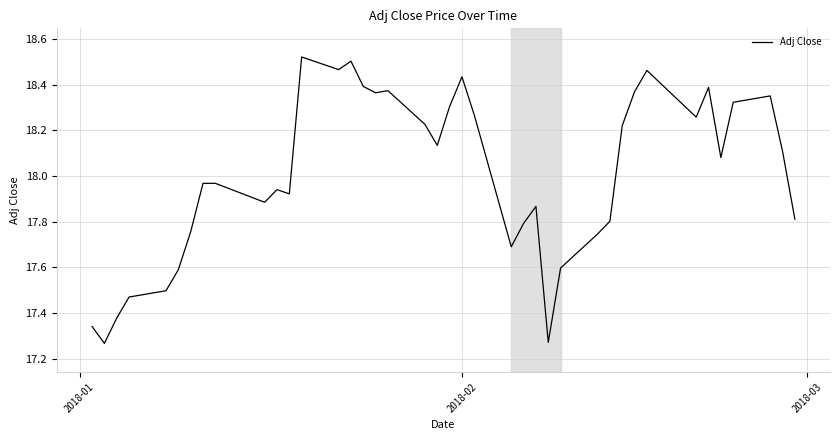

What is the difference between the maximum and minimum values?

1.3